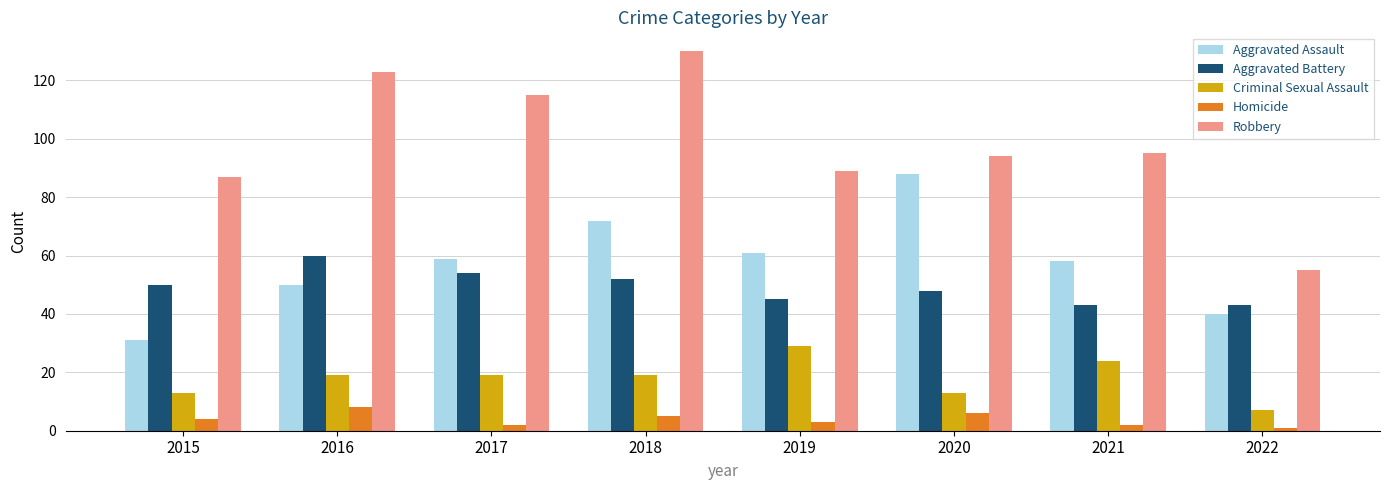

The value of Homicide at 2015 is 4. True or false?

True